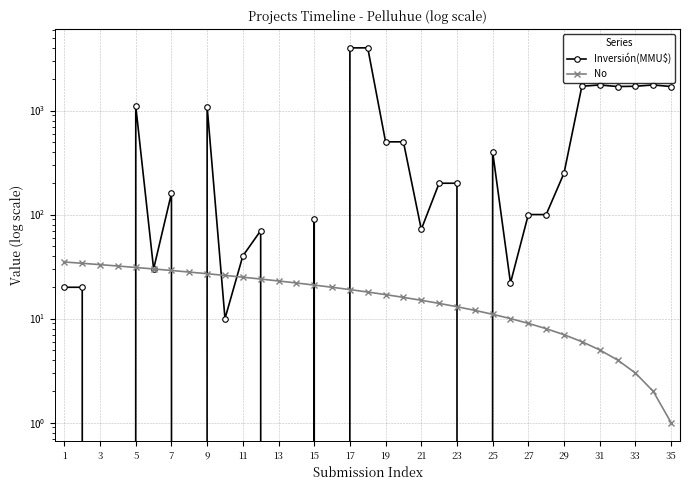

What is the sum of all Inversión(MMU$) values?

23315